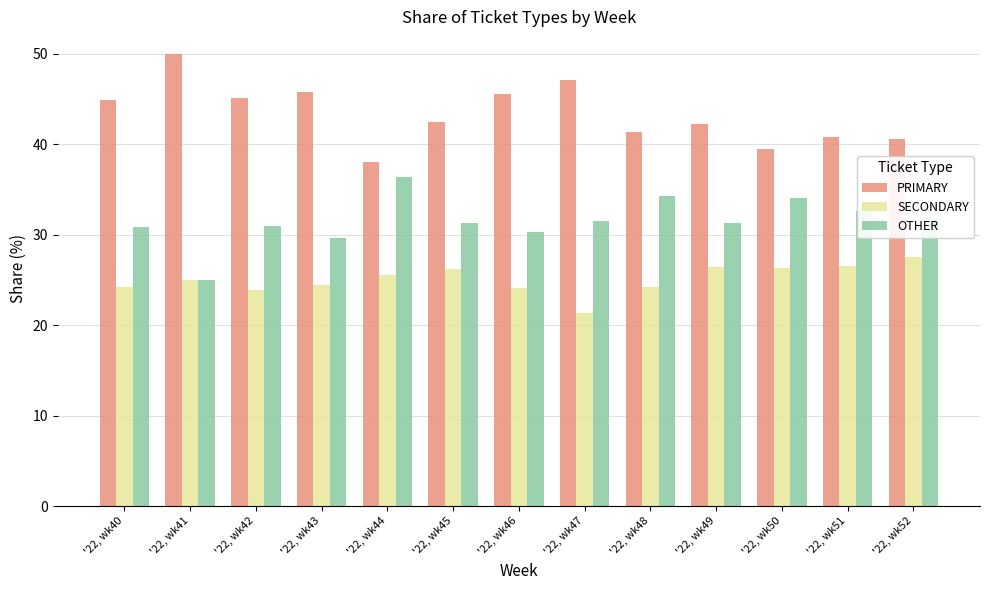

What is the maximum value shown in the chart?

50.0